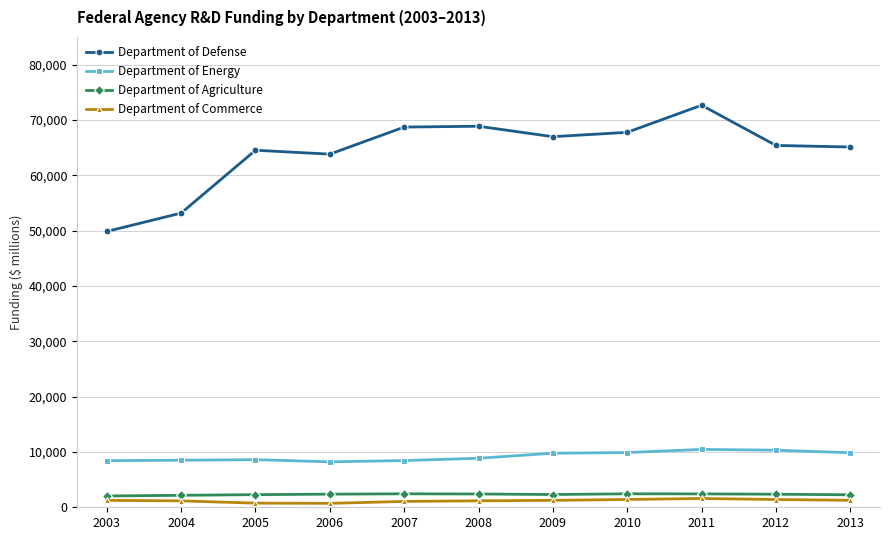

At how many categories does at least one series exceed 1597?

11